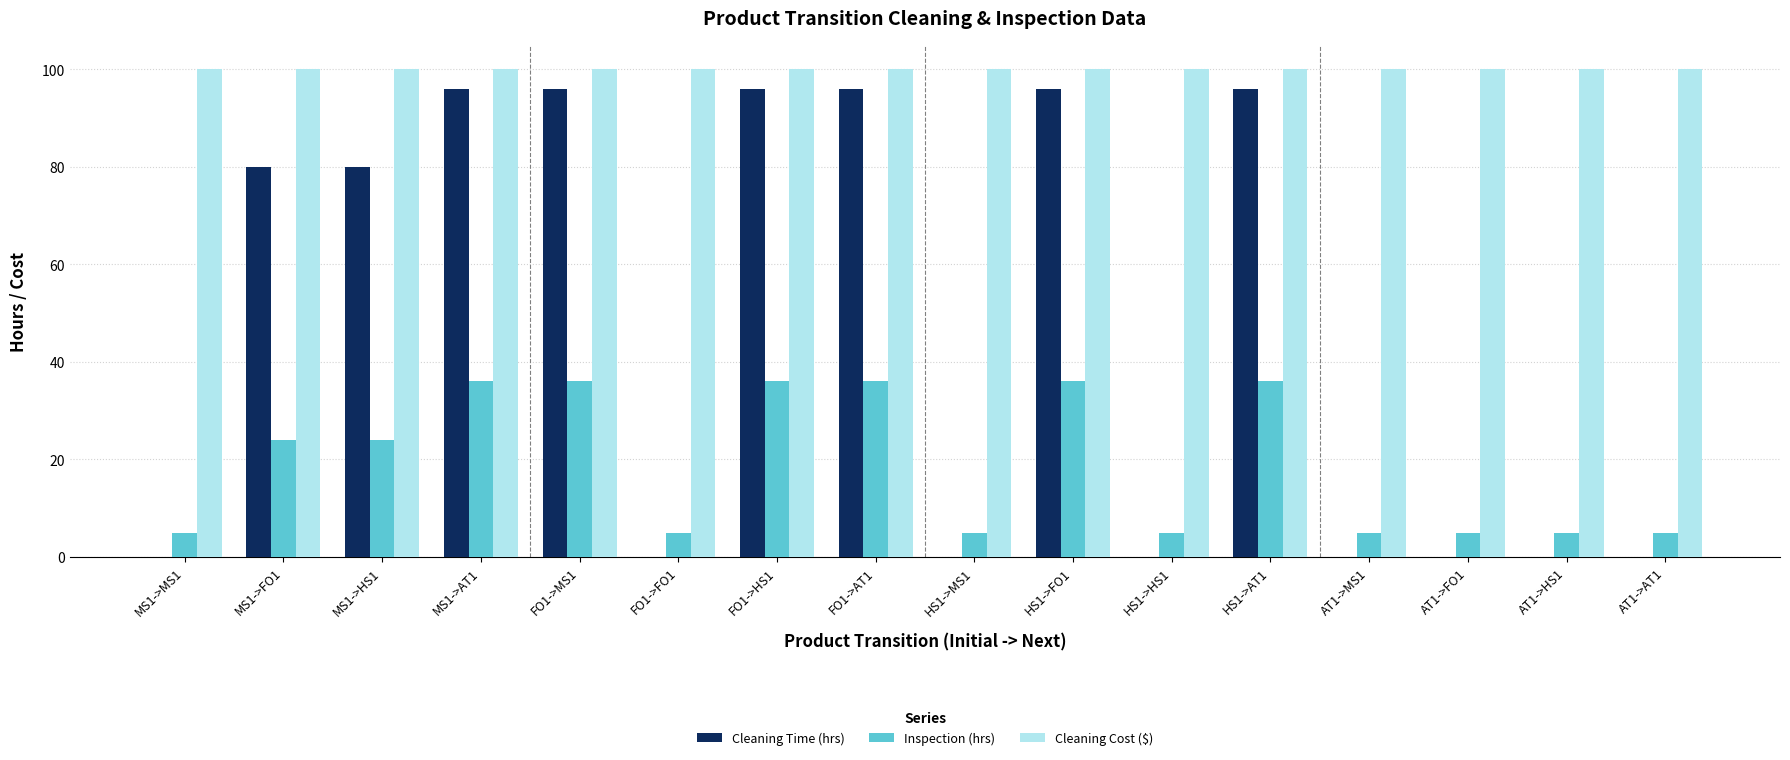

Reading left to right, transcribe all the data shown in this chart.

Cleaning Time (hrs): 0	80	80	96	96	0	96	96	0	96	0	96	0	0	0	0
Inspection (hrs): 5	24	24	36	36	5	36	36	5	36	5	36	5	5	5	5
Cleaning Cost ($): 100	100	100	100	100	100	100	100	100	100	100	100	100	100	100	100